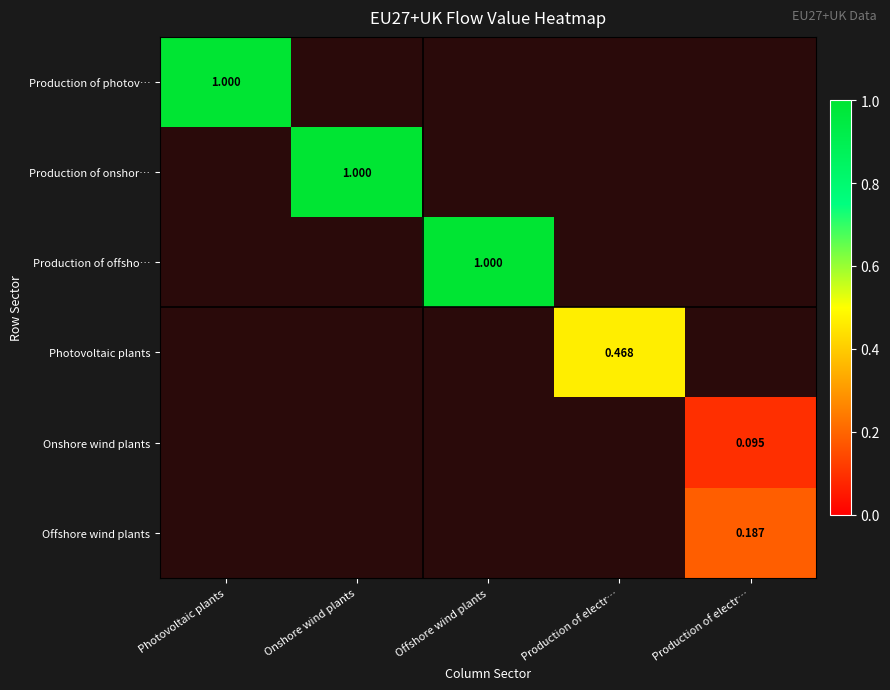

Count the number of categories in the chart.

5